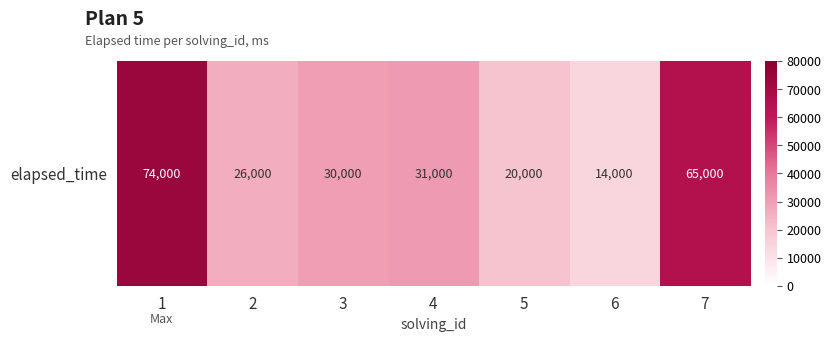

What is the difference between the values at 4 and 2?

5000